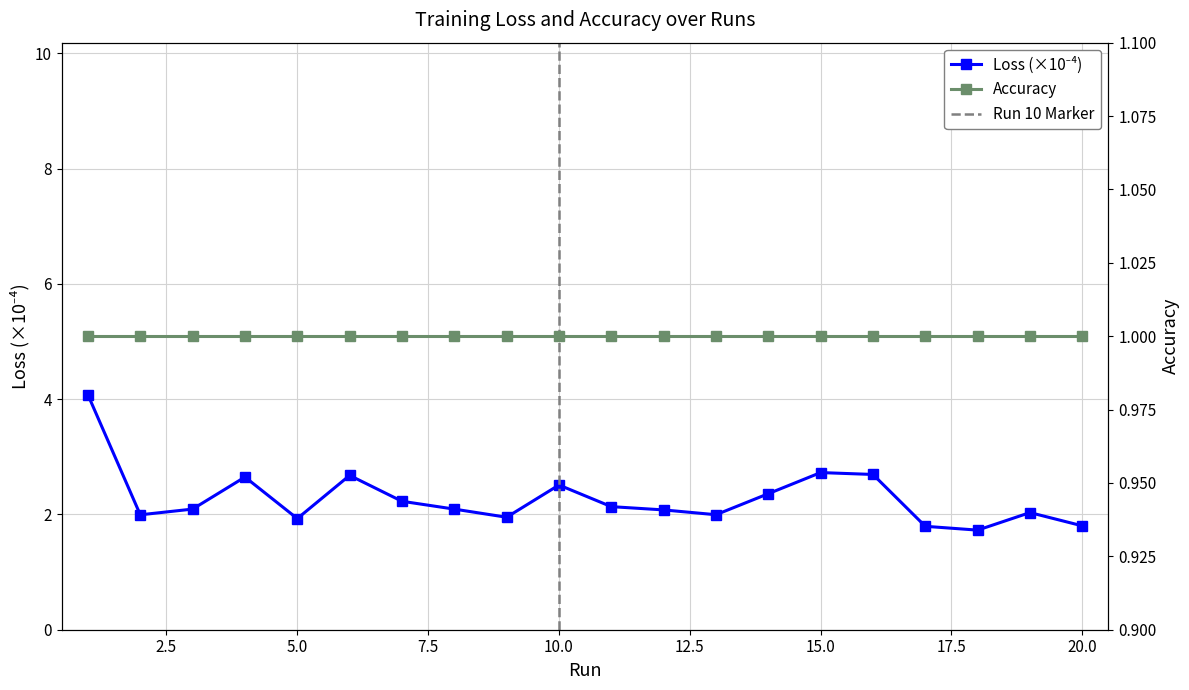

Is it true that the value at 16 is 2.7?

True